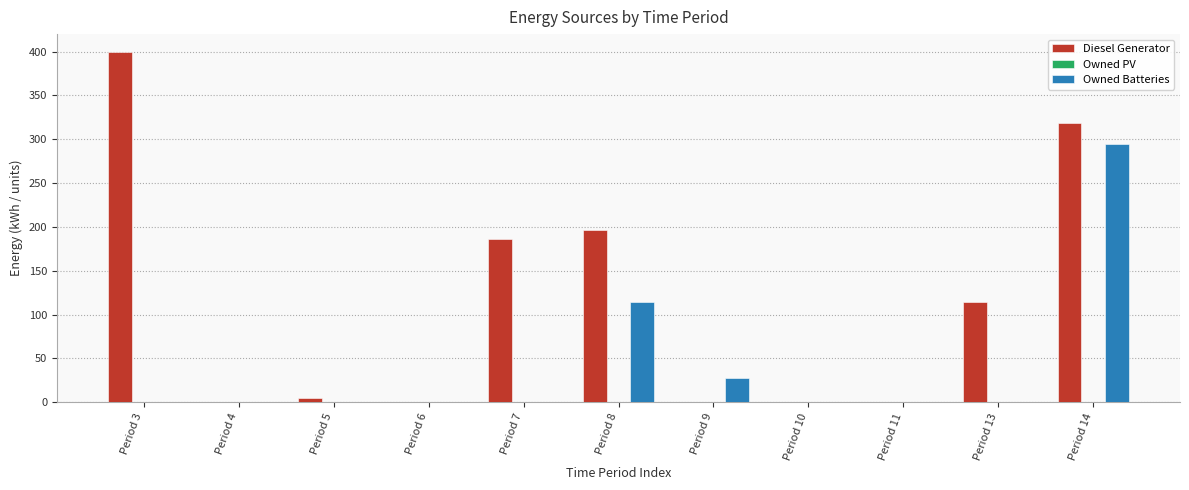

Which series changed the most between Period 3 and Period 8?

Diesel Generator